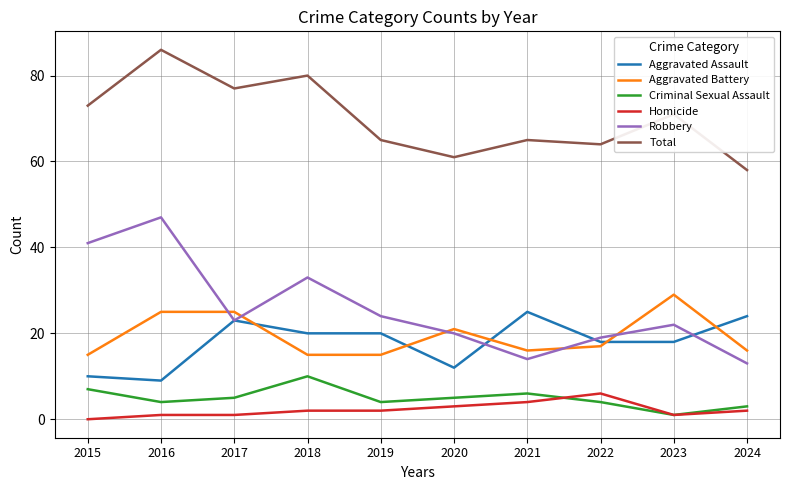

Rank the series by their maximum value, from highest to lowest.

Total, Robbery, Aggravated Battery, Aggravated Assault, Criminal Sexual Assault, Homicide